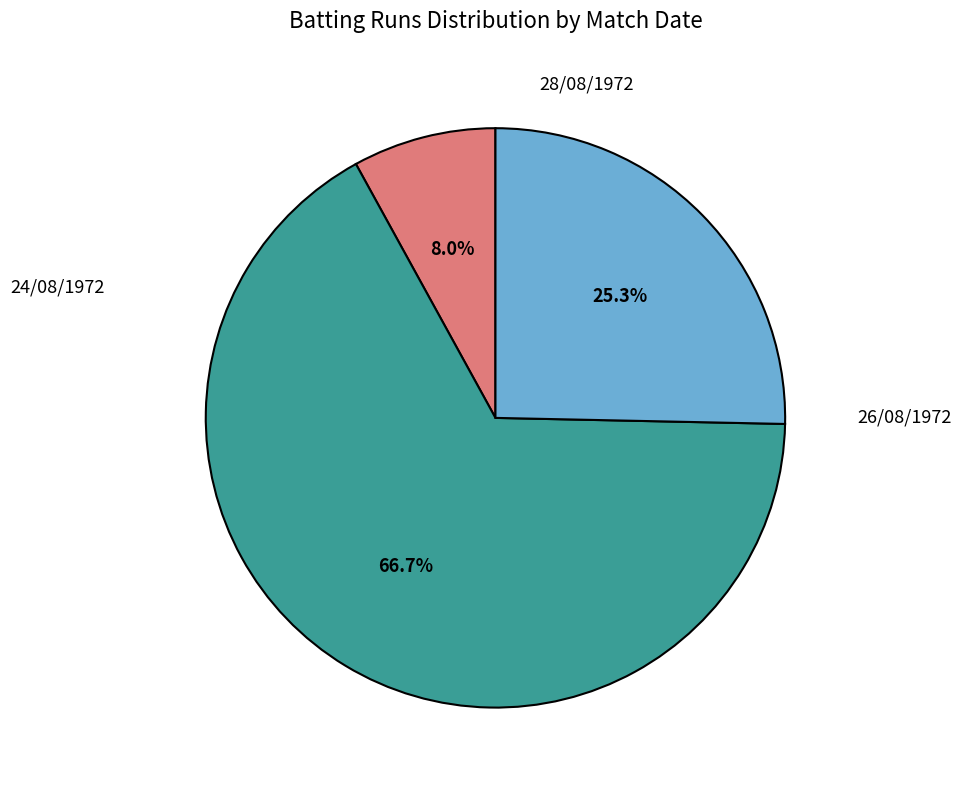

To the nearest percent, what is the difference between the largest and smallest slice percentages?

59%